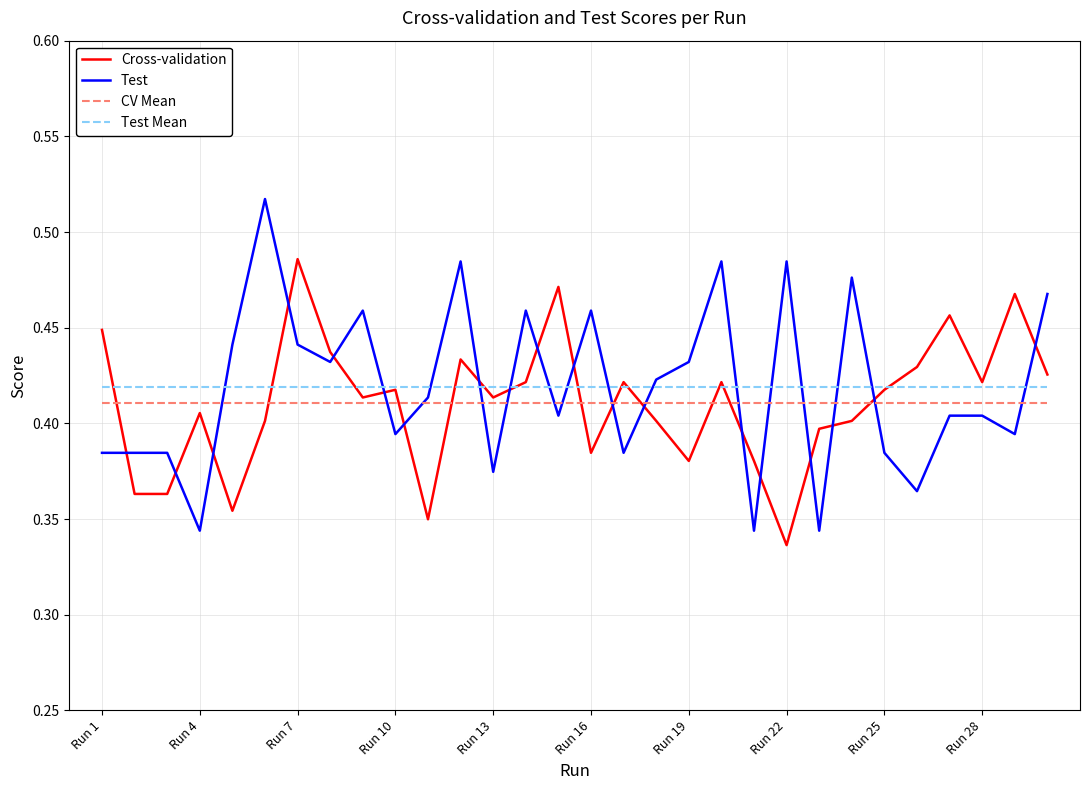

Which series has the widest spread of values?

Test